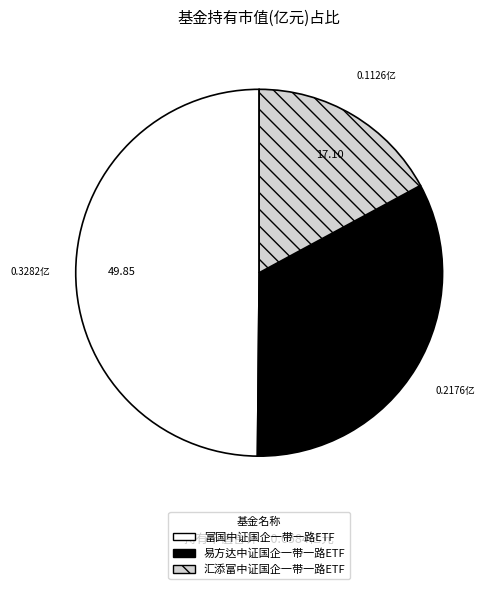

Which slice is the largest?

富国中证国企一带一路ETF